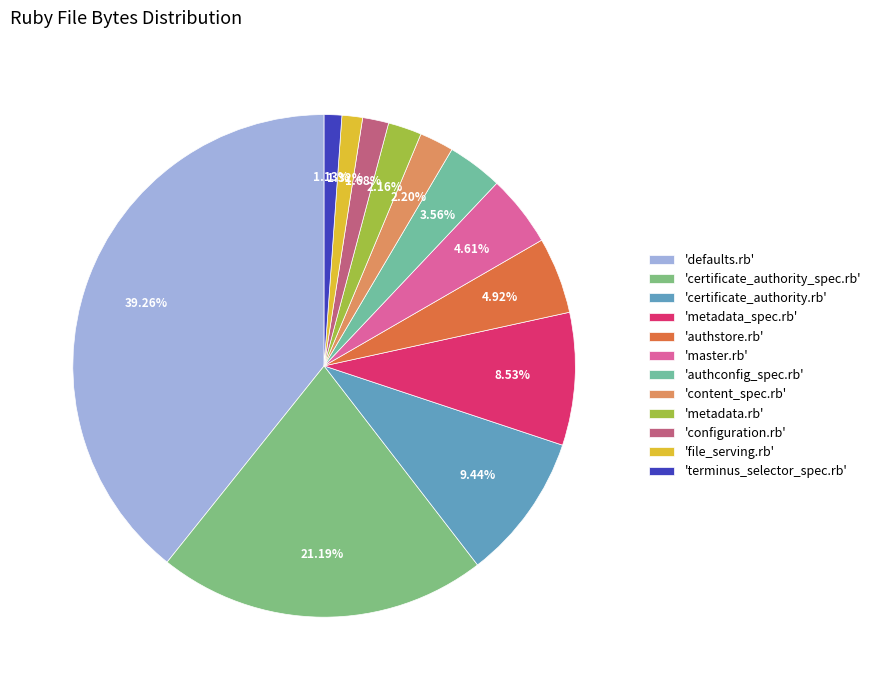

To the nearest percent, what is the average slice percentage?

8%